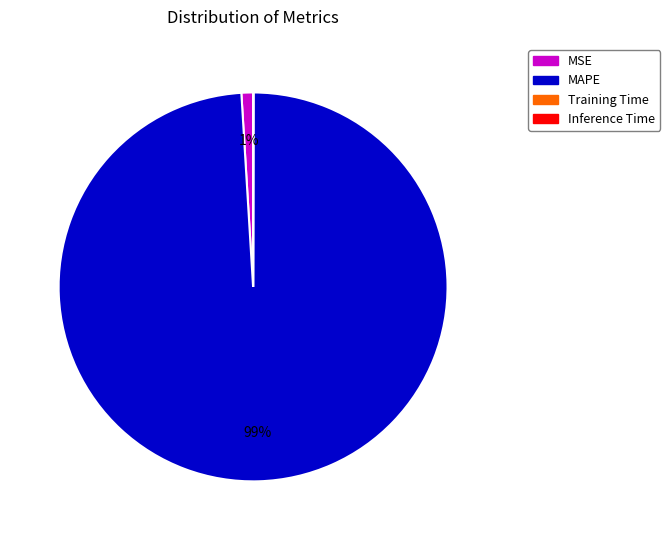

What is the largest slice in the pie chart?

MAPE